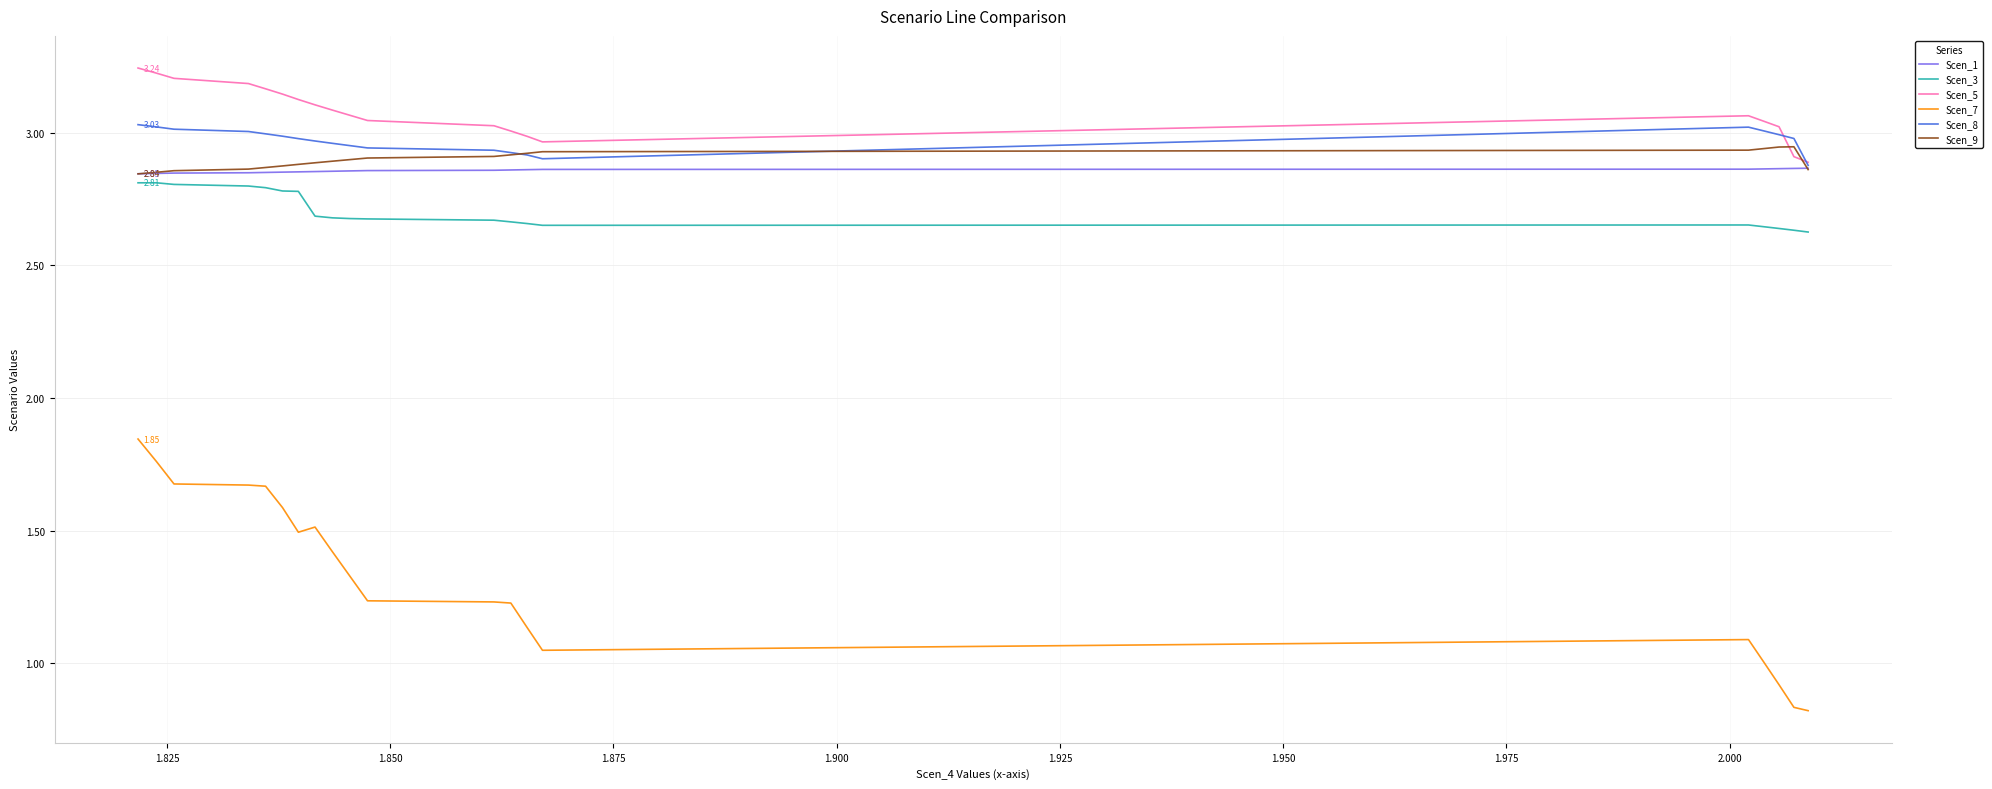

Is the value of Scen_1 at 1.950 greater than the value of Scen_5 at 18?

No